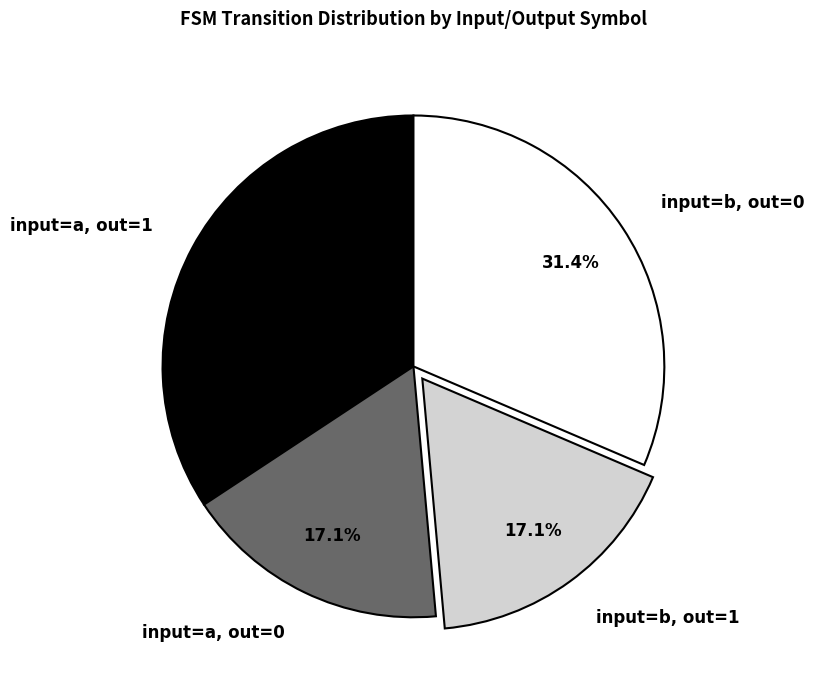

How many segments does this pie chart have?

4